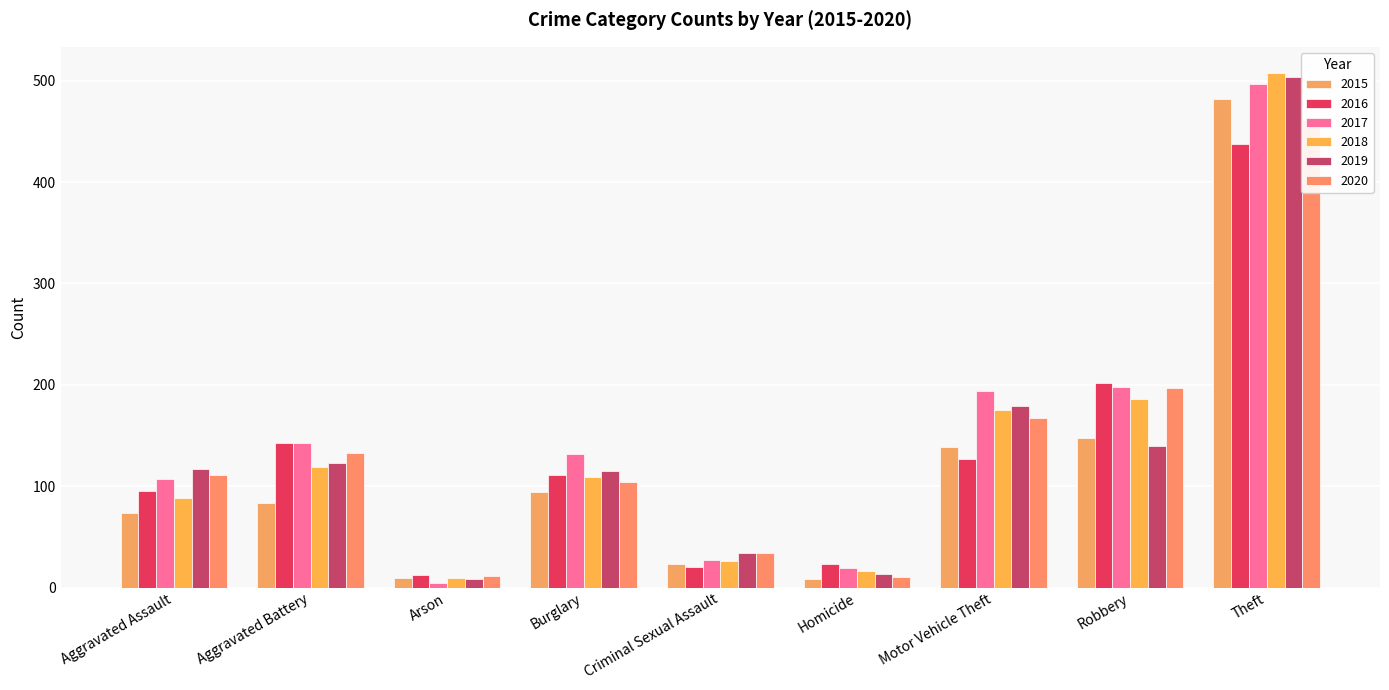

How many bars are there in each group?

6